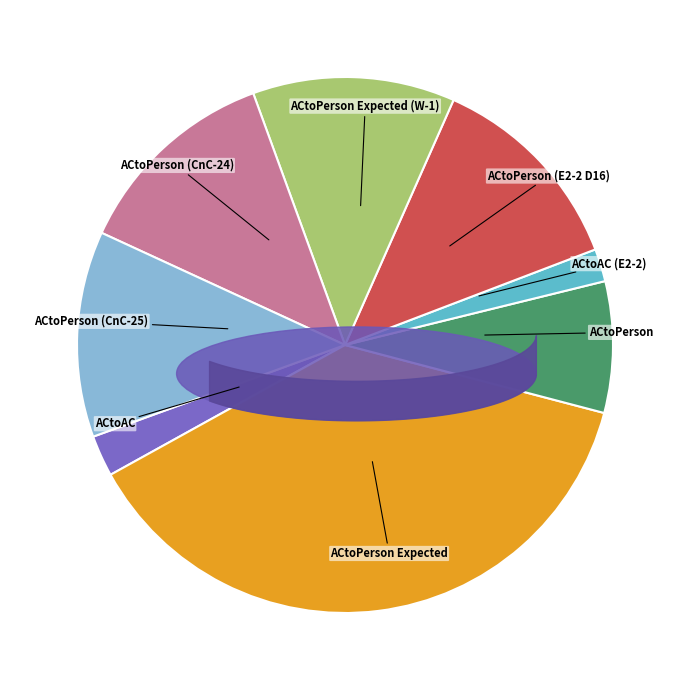

How many segments does this pie chart have?

8